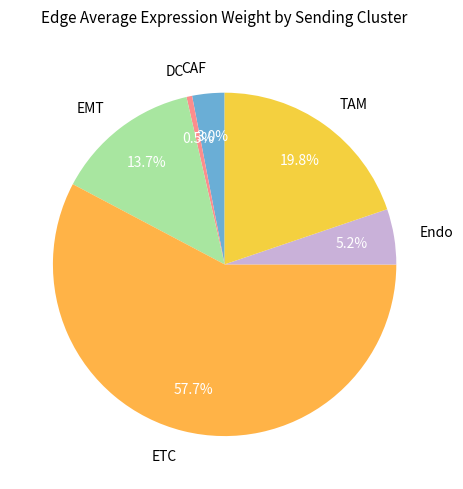

Which slice represents more than half of the pie?

ETC